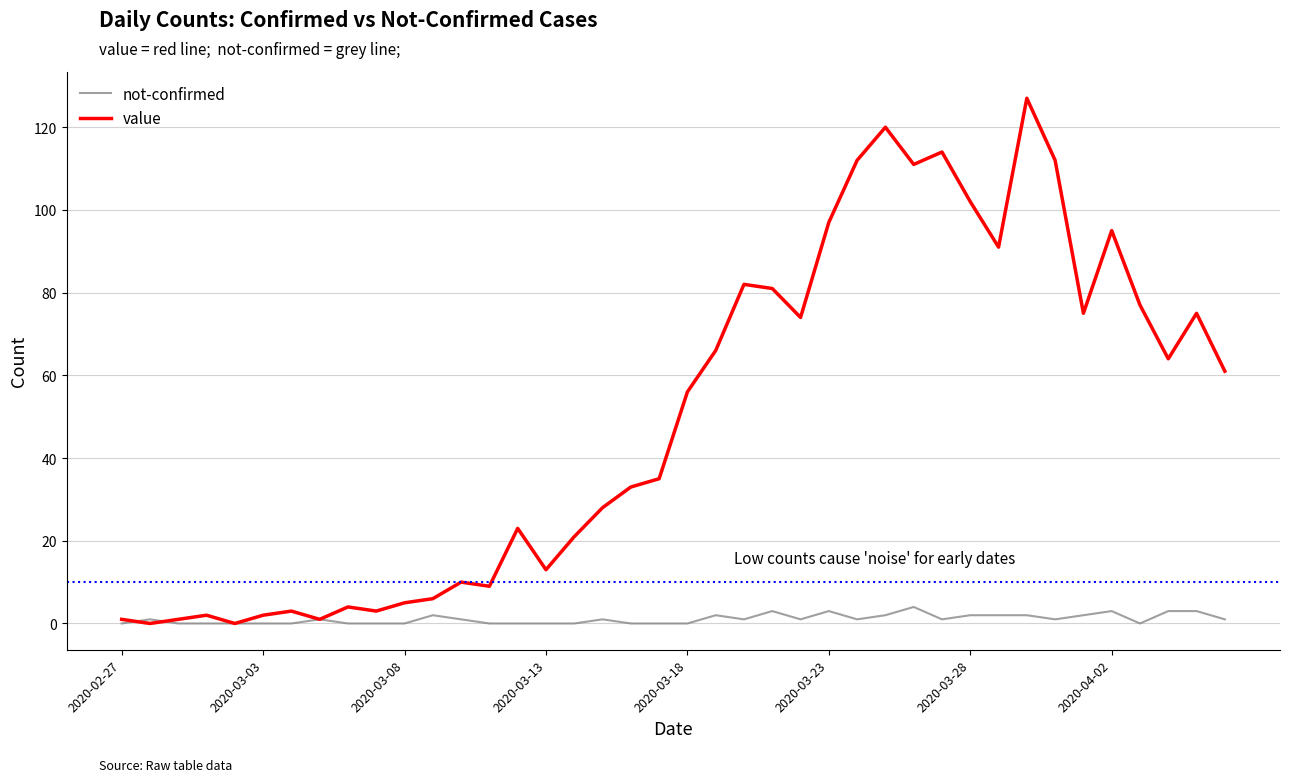

Reading left to right, transcribe all the data shown in this chart.

not-confirmed: 0	1	0	0	0	0	0	1	0	0	0	2	1	0	0	0	0	1	0	0	0	2	1	3	1	3	1	2	4	1	2	2	2	1	2	3	0	3	3	1
value: 1	0	1	2	0	2	3	1	4	3	5	6	10	9	23	13	21	28	33	35	56	66	82	81	74	97	112	120	111	114	102	91	127	112	75	95	77	64	75	61